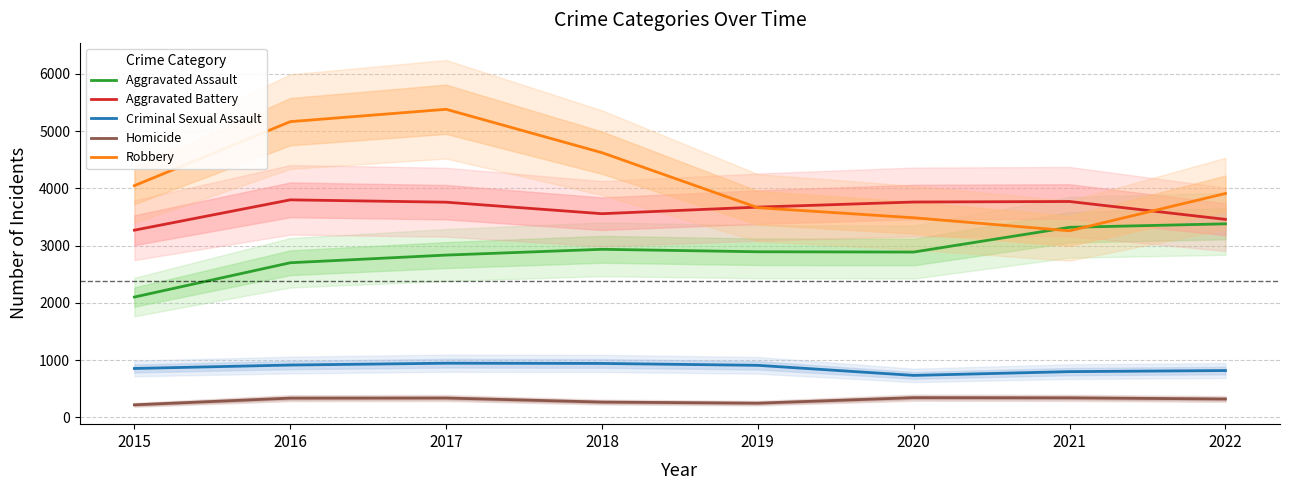

True or false: Criminal Sexual Assault and Aggravated Battery cross at least once.

False